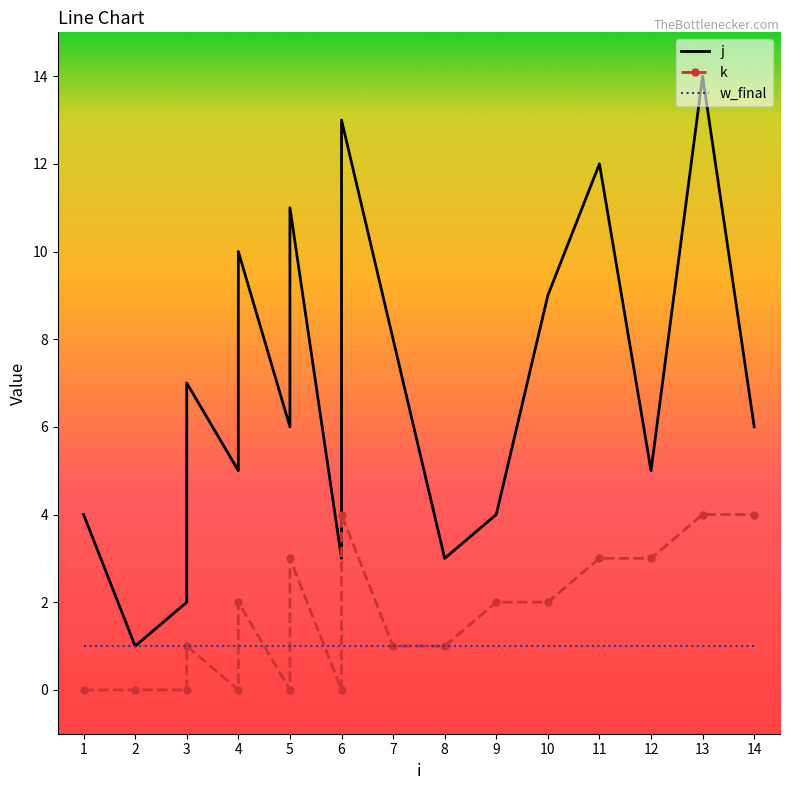

Where is the first local maximum for k?

3